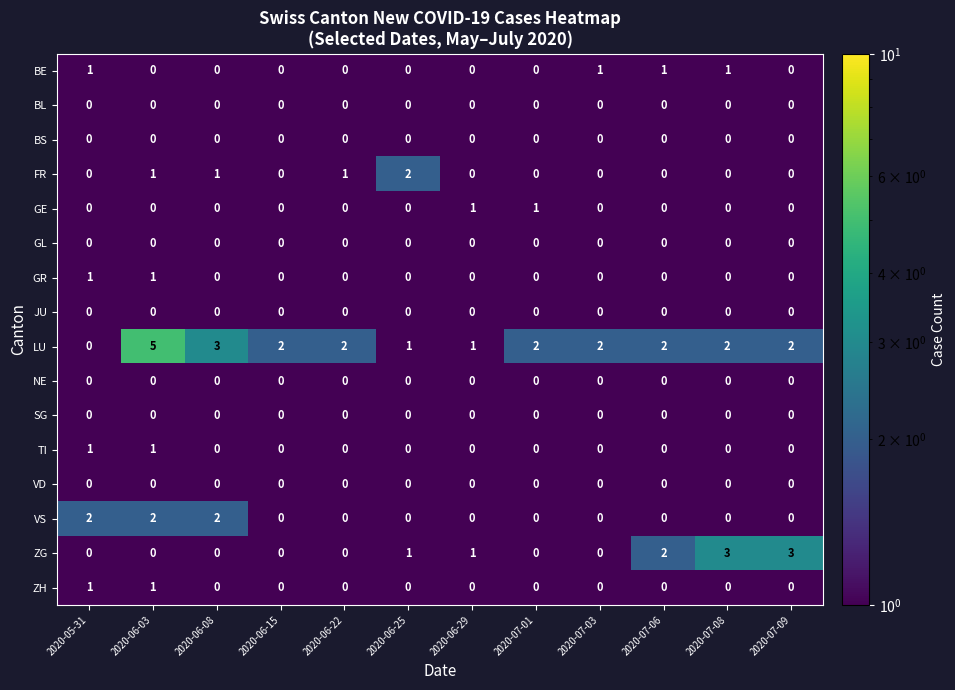

Which series has the largest total across all categories?

LU